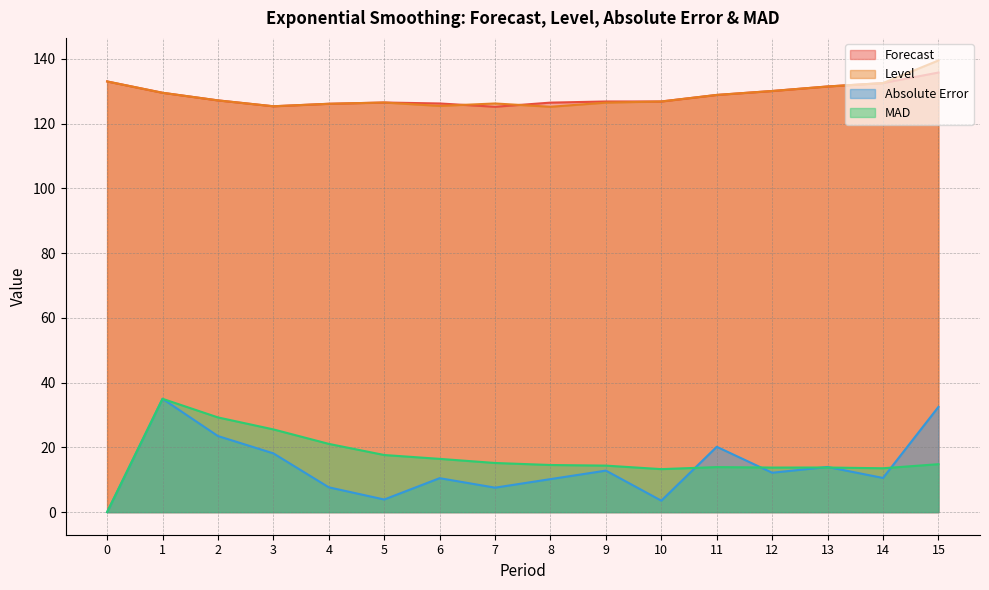

True or false: Forecast has more than 0 interior local peaks.

True